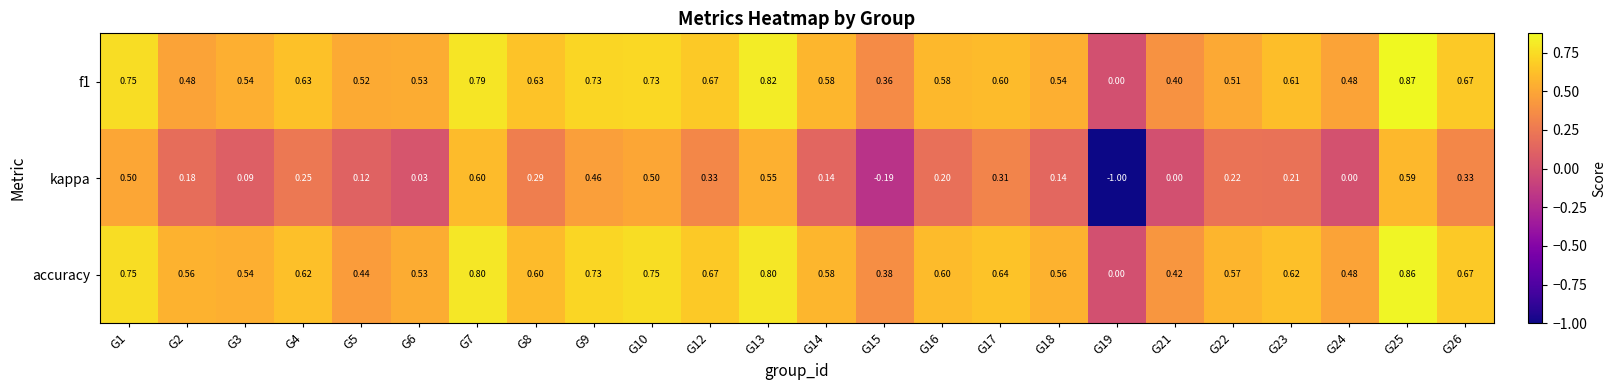

Count the number of categories in the chart.

24